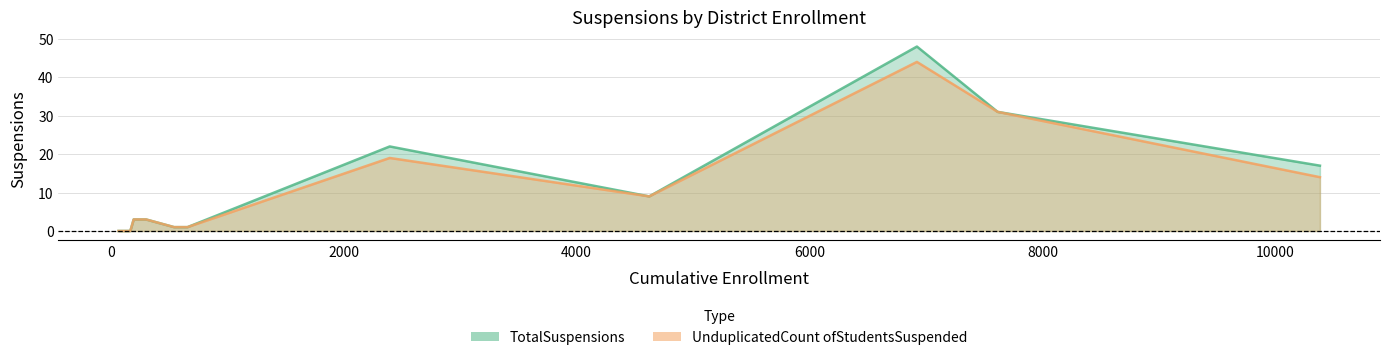

Which series changed the most between Cayucos Elementary and San Luis Obispo County Office of Education?

TotalSuspensions